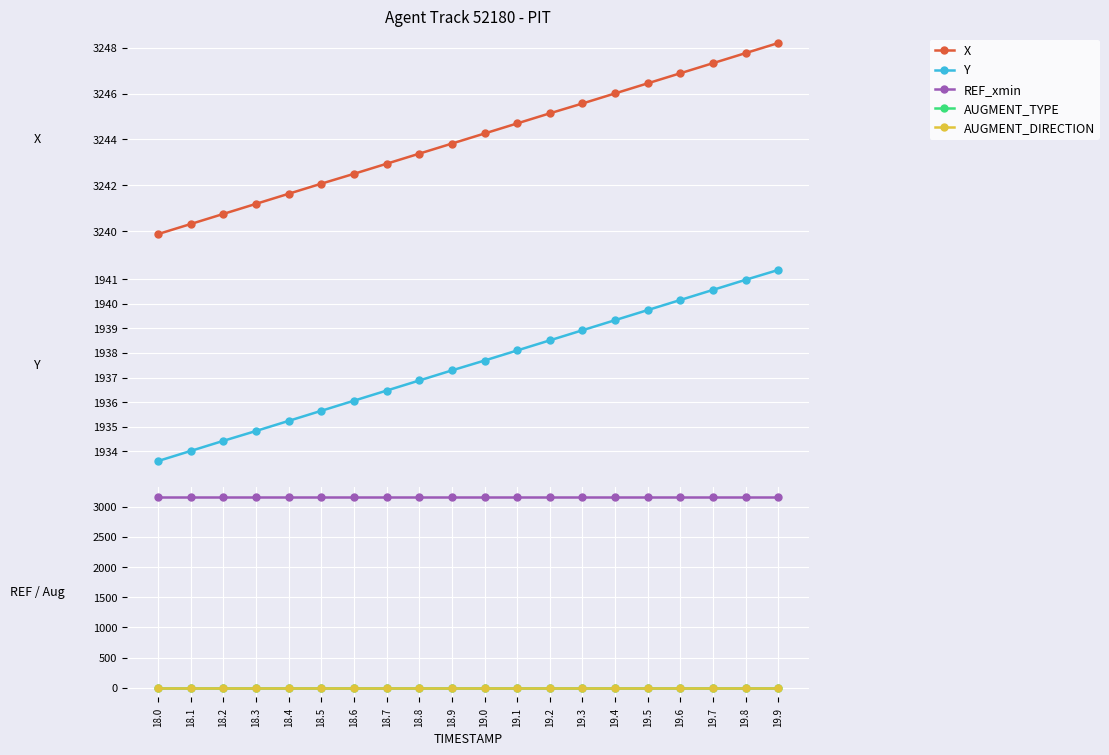

Does the chart display data point markers on the line(s)?

Yes